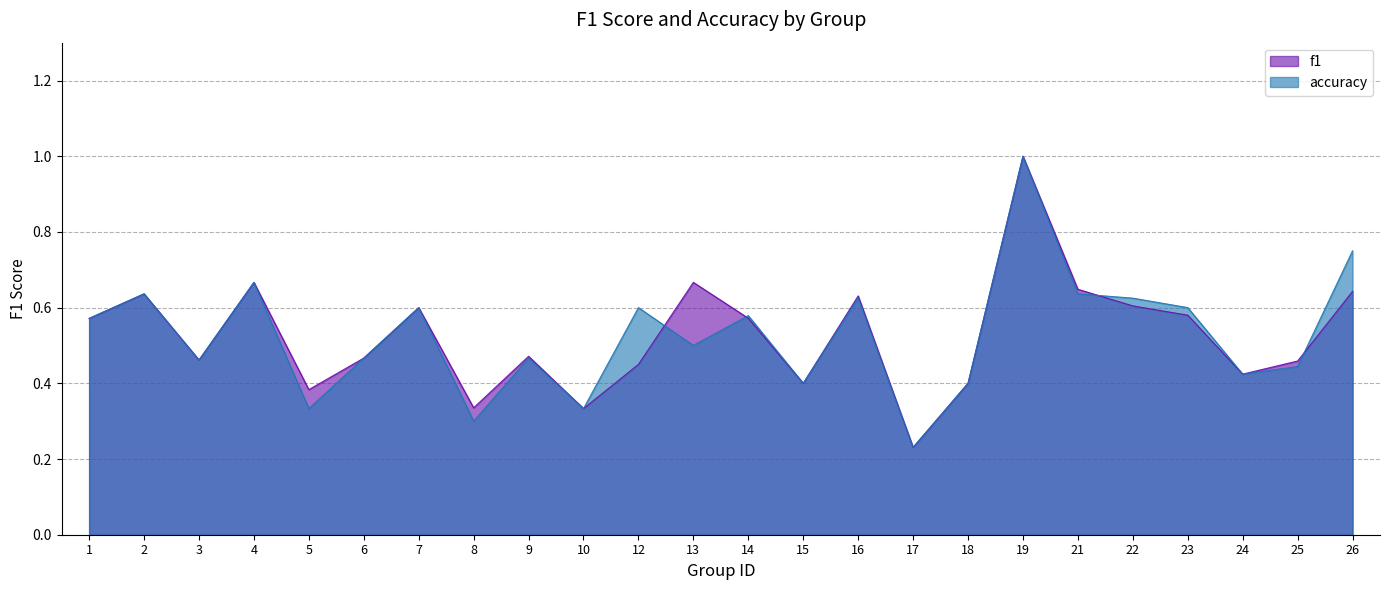

What is the total value across all series at 10?

0.7